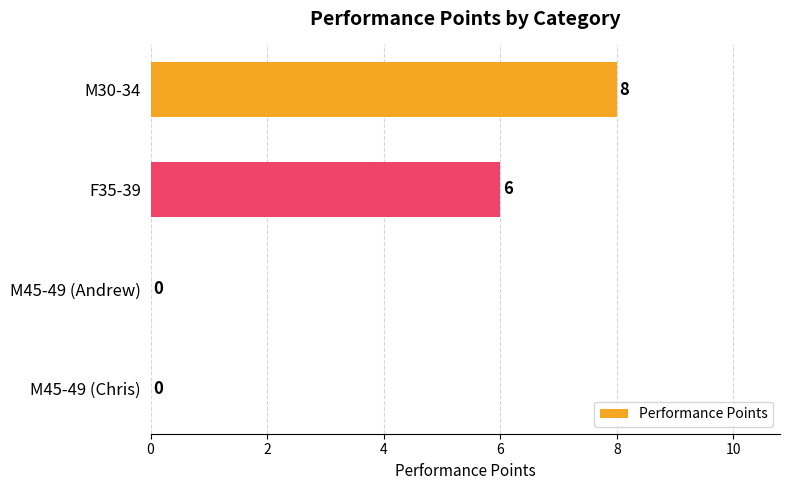

What is the sum of all values?

14